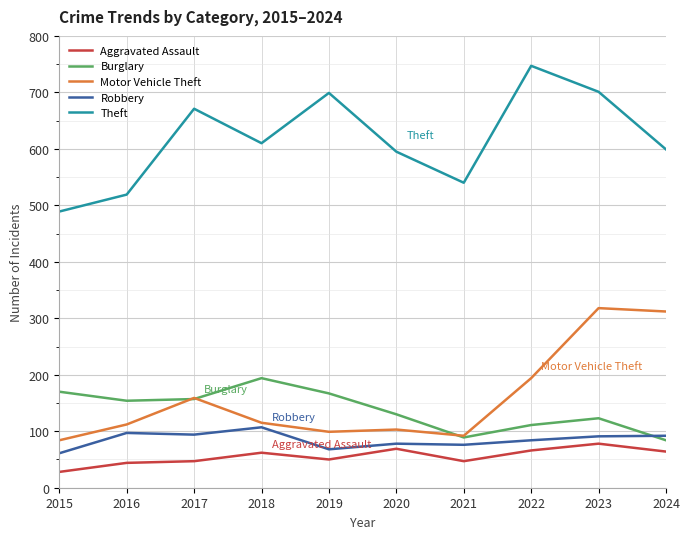

The Burglary series shows 170 at 2015. True or false?

True